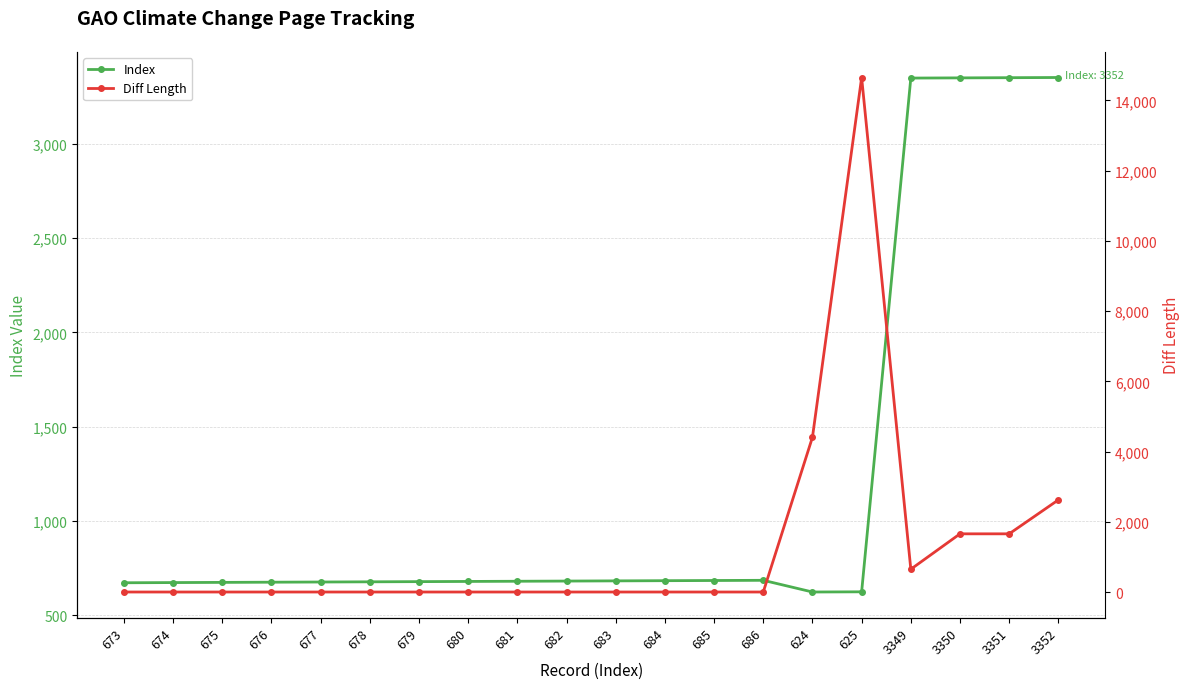

Is it true that Index equals 625 at 625?

True